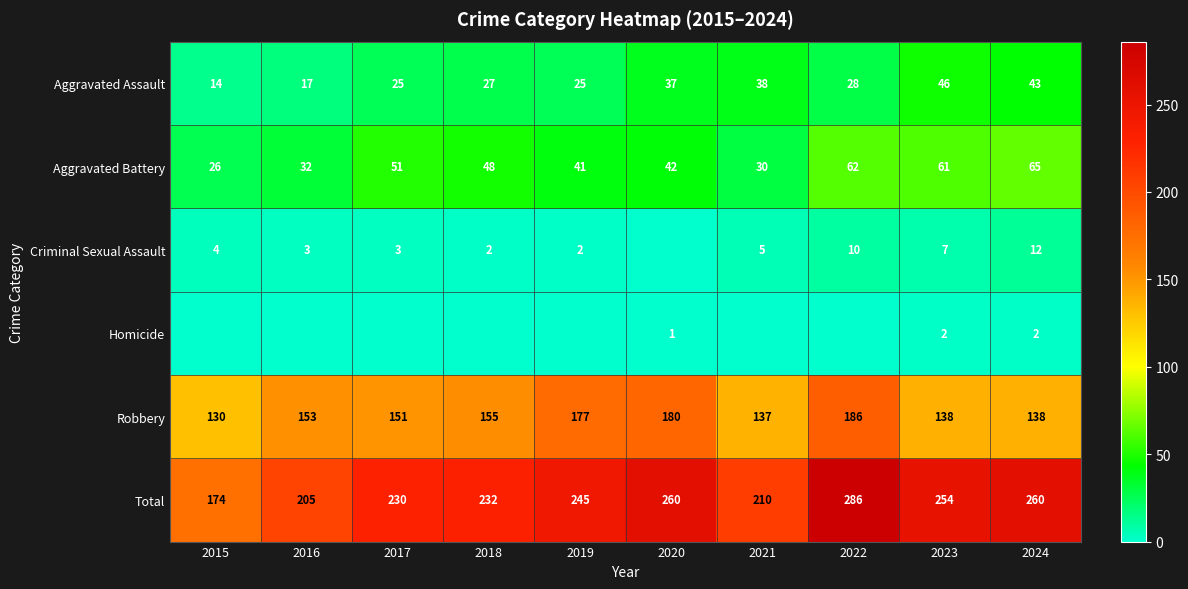

How many values in the Aggravated Battery series are below 48?

5